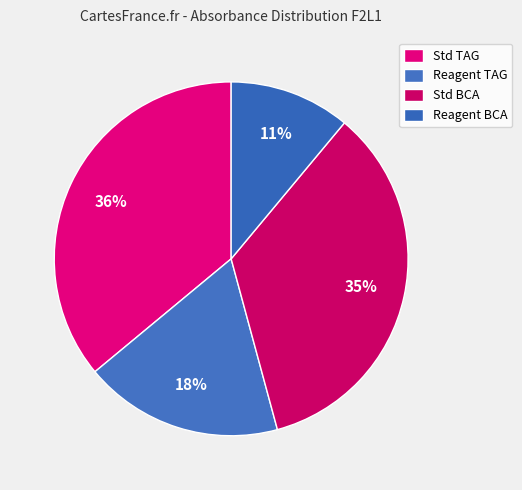

Which category has the smallest portion of the pie?

Reagent BCA